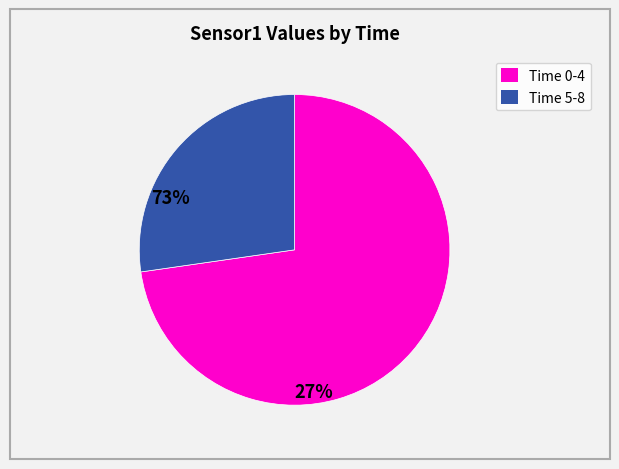

Is there any slice that represents more than half of the pie?

Yes